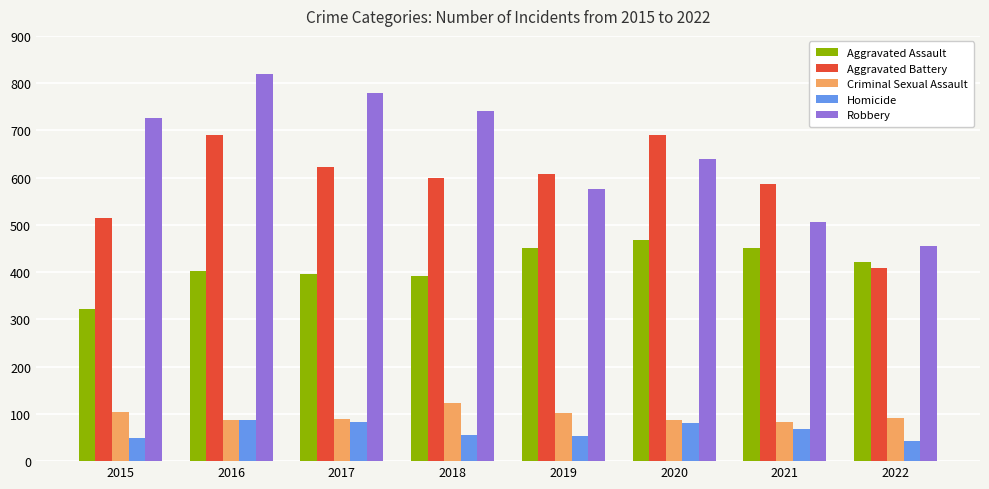

Which series has the largest total across all categories?

Robbery